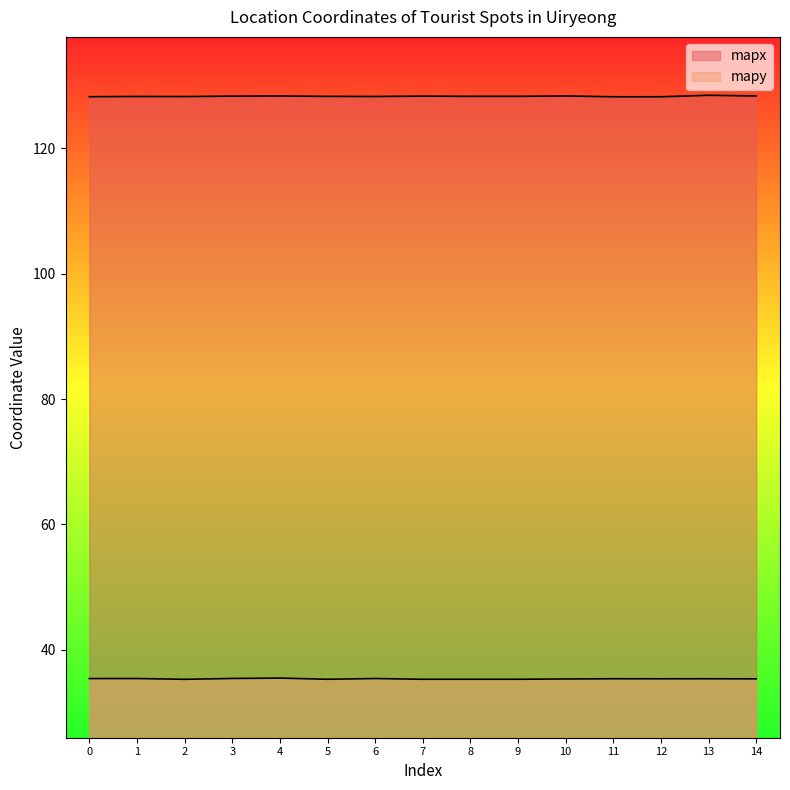

Which series has the widest spread of values?

mapx